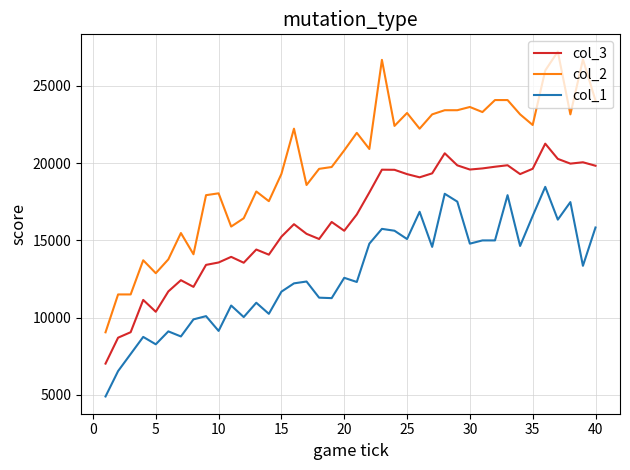

True or false: col_2 and col_1 cross at least once.

False